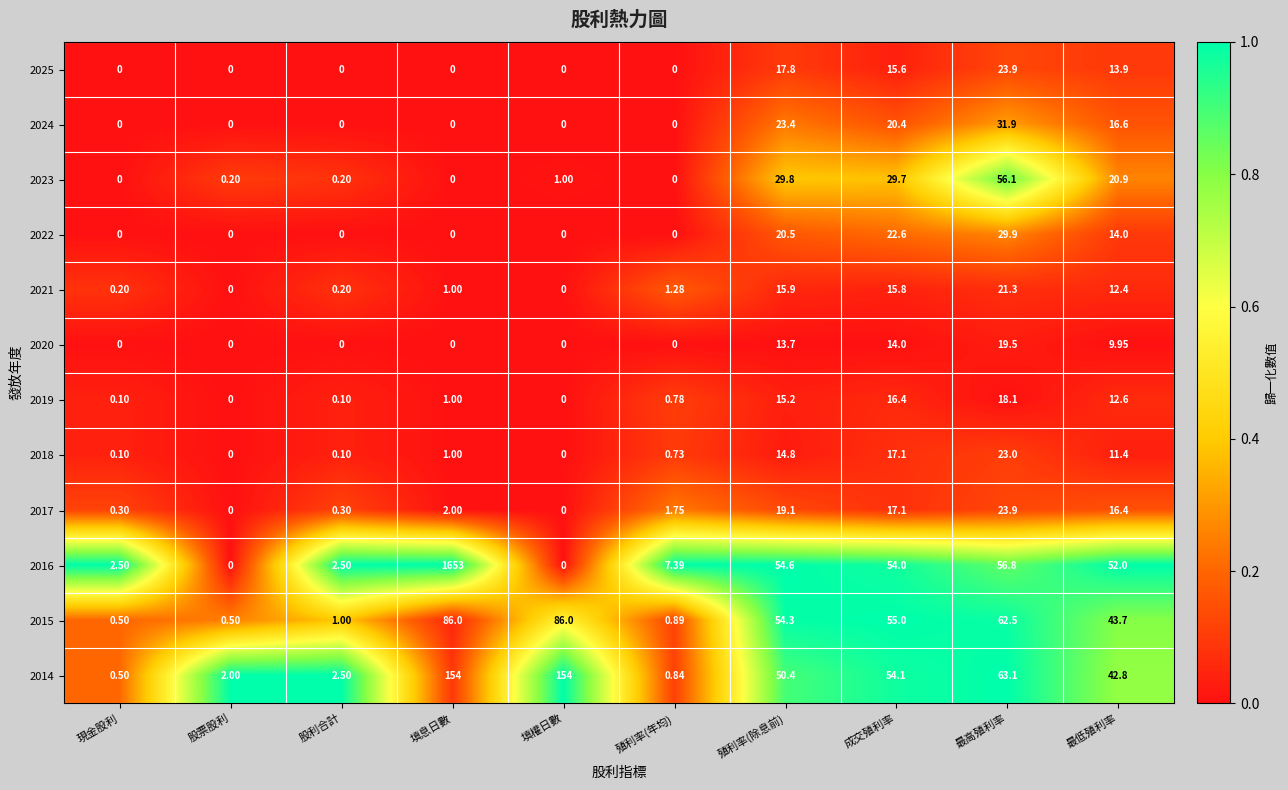

Which series has the largest range (max minus min)?

2016